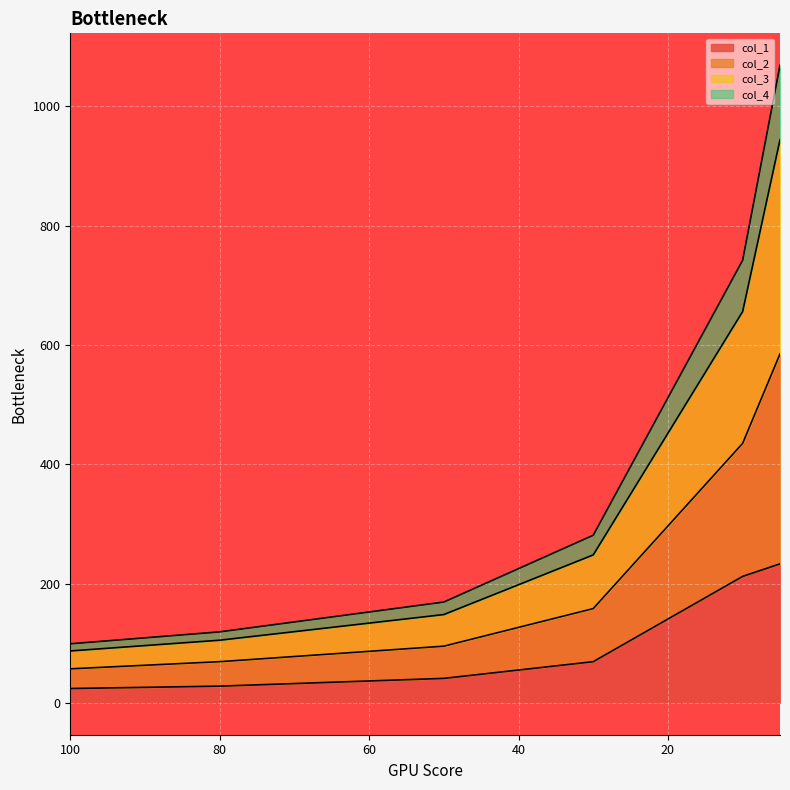

Which label corresponds to the smallest value in the chart?

100